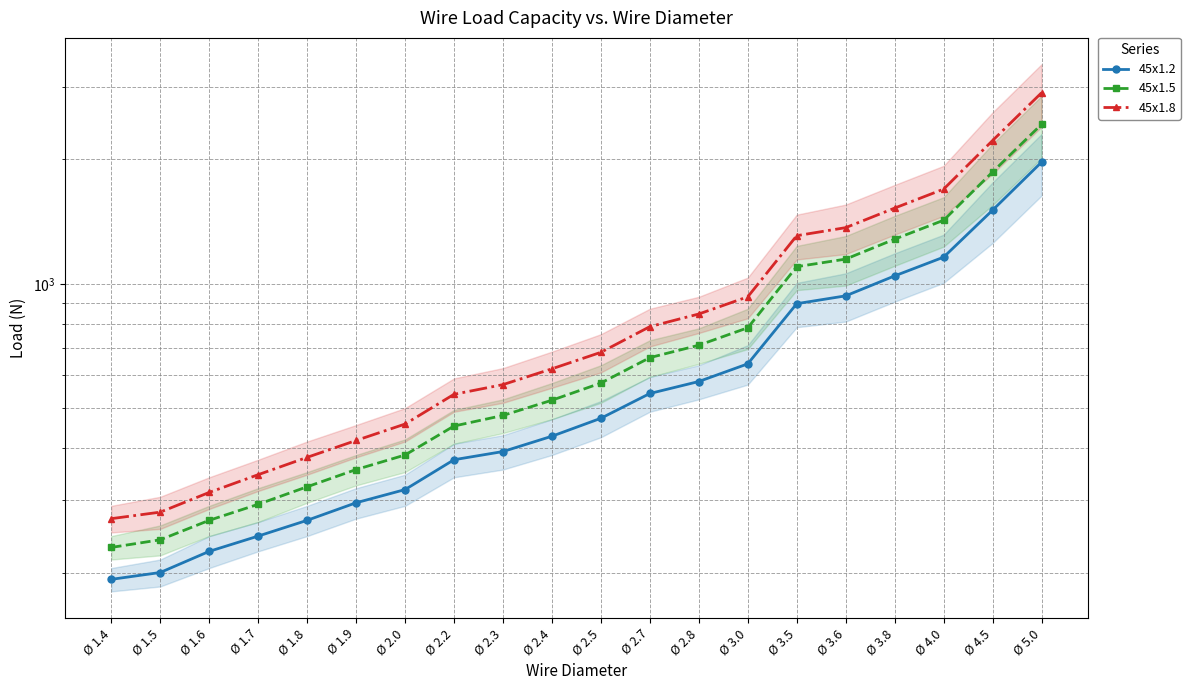

What is the difference between the maximum and minimum values in the 45x1.2 series?

1777.5